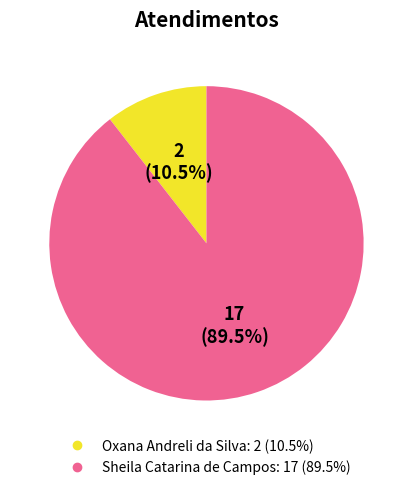

Does Oxana Andreli da Silva represent more than half of the total?

No